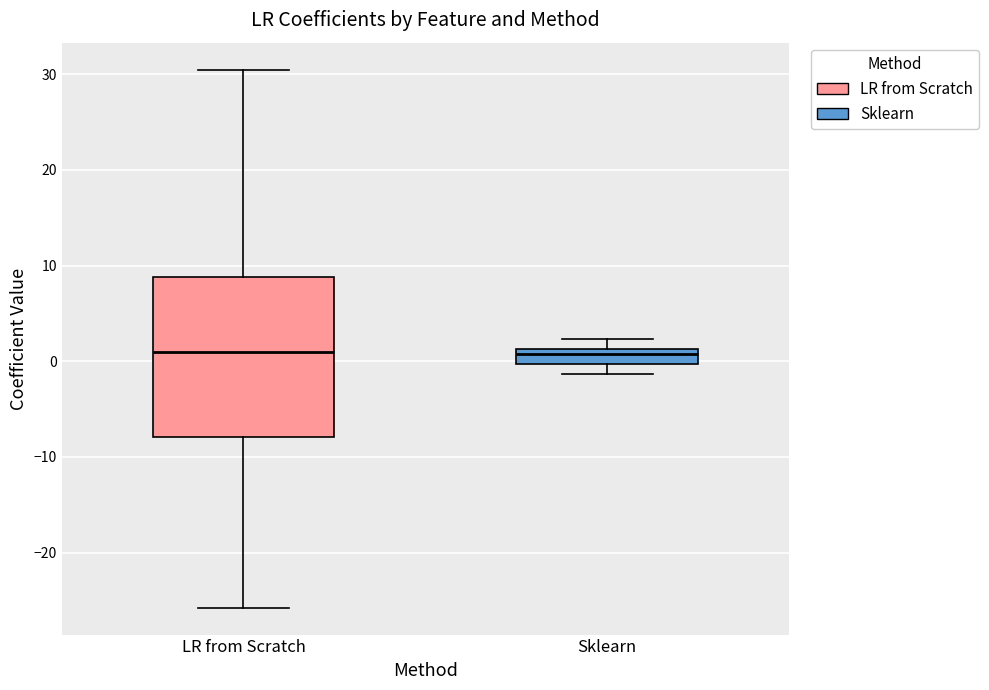

Reading left to right, transcribe this box plot: for each box, give where its median line is, the range the box spans, and where its two whiskers end, as read against the y-axis. The values are not printed on the chart, so give them approximately, as read against the axis.

LR from Scratch: median 1, box -8 to 9, whiskers -26 to 30
Sklearn: median 1 (just below the box's upper edge), box 0 to 1, whiskers -1 to 2